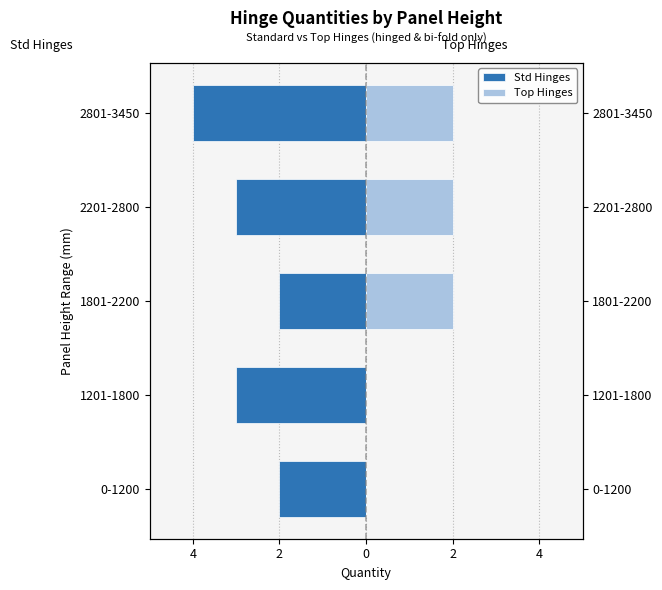

Reading right to left, extract all data points from this chart.

Std Hinges: -4	-3	-2	-3	-2
Top Hinges: 2	2	2	0	0